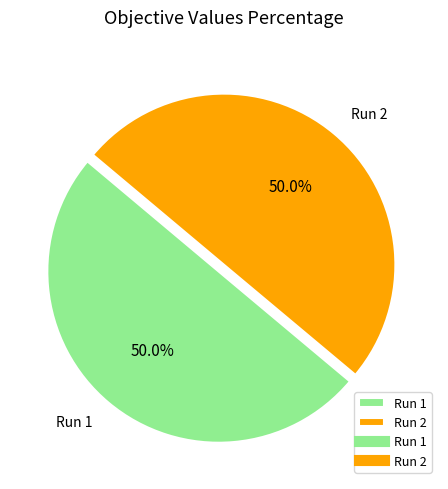

The Run 2 slice represents 50% of the pie. True or false?

True